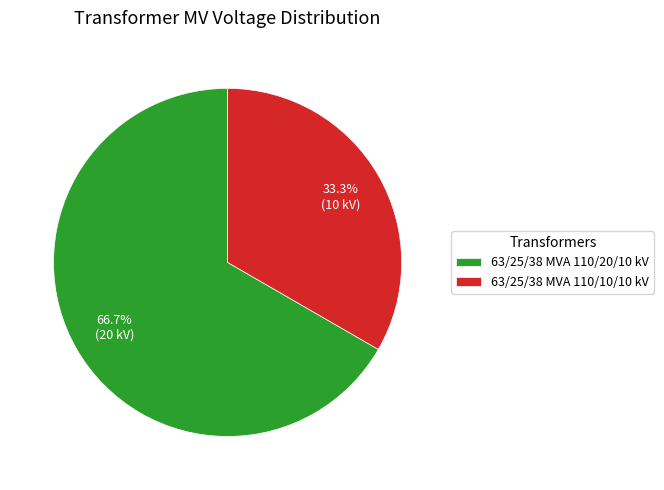

To the nearest percent, what percentage of the pie is 63/25/38 MVA 110/10/10 kV?

33%